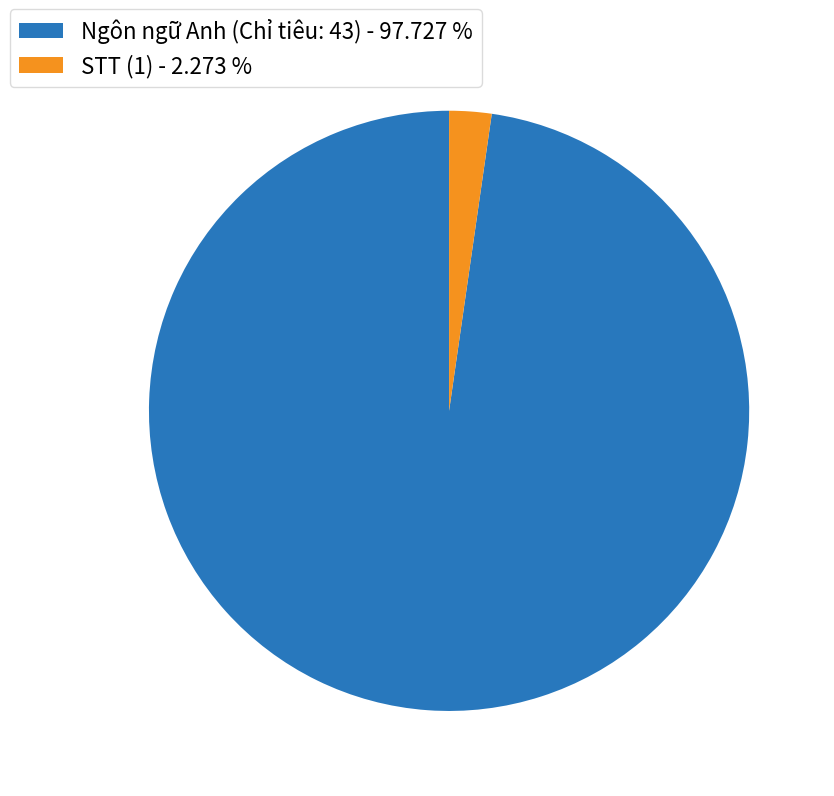

How many slices are in this pie chart?

2